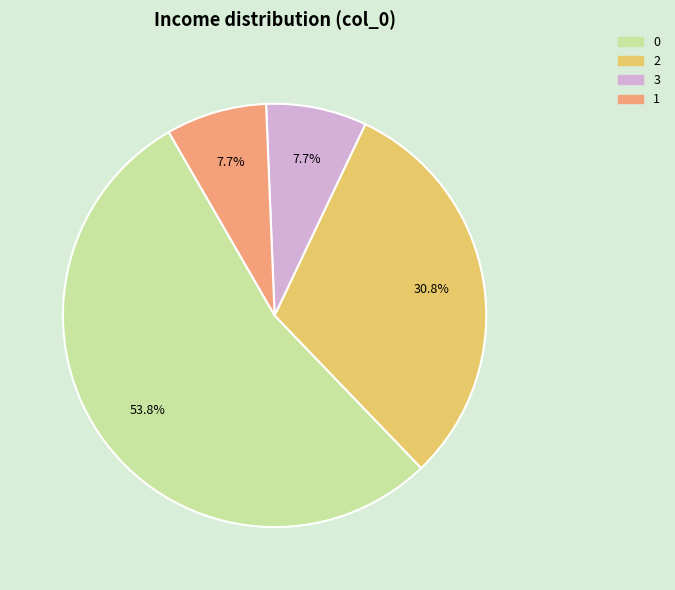

Does 0 account for over 50% of the chart?

Yes